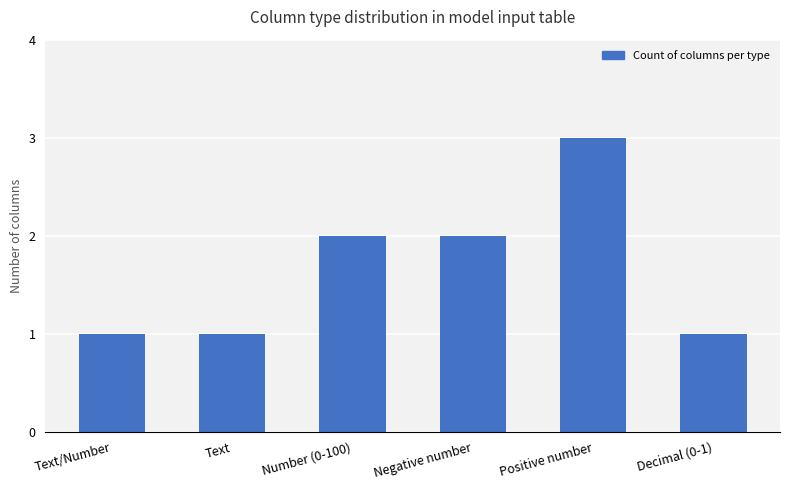

What is the label of the 6th bar from the left?

Decimal (0-1)